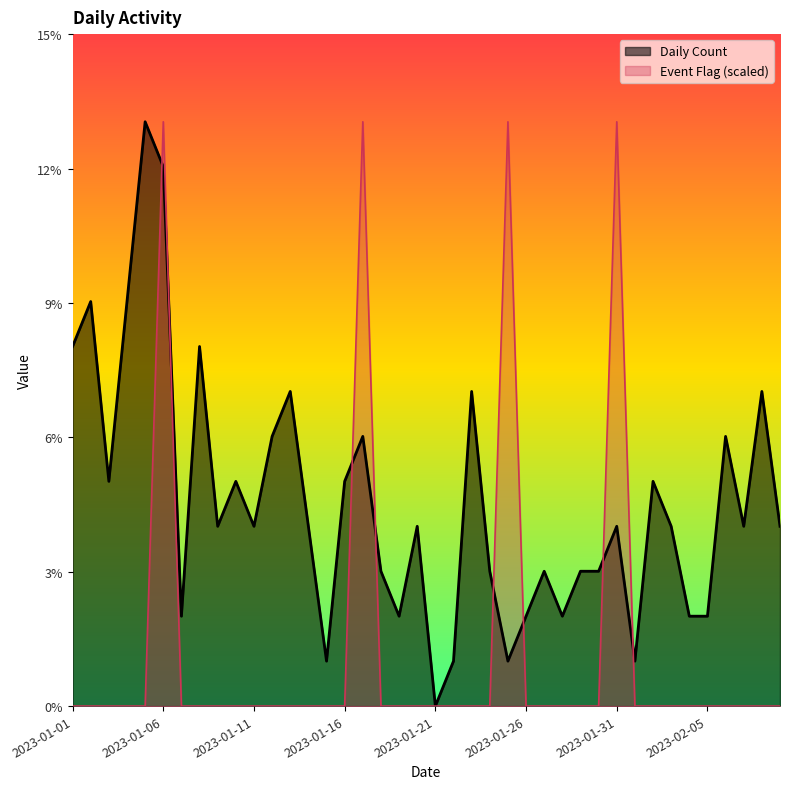

Which category has the lowest value in the Daily Count series?

2023-01-21